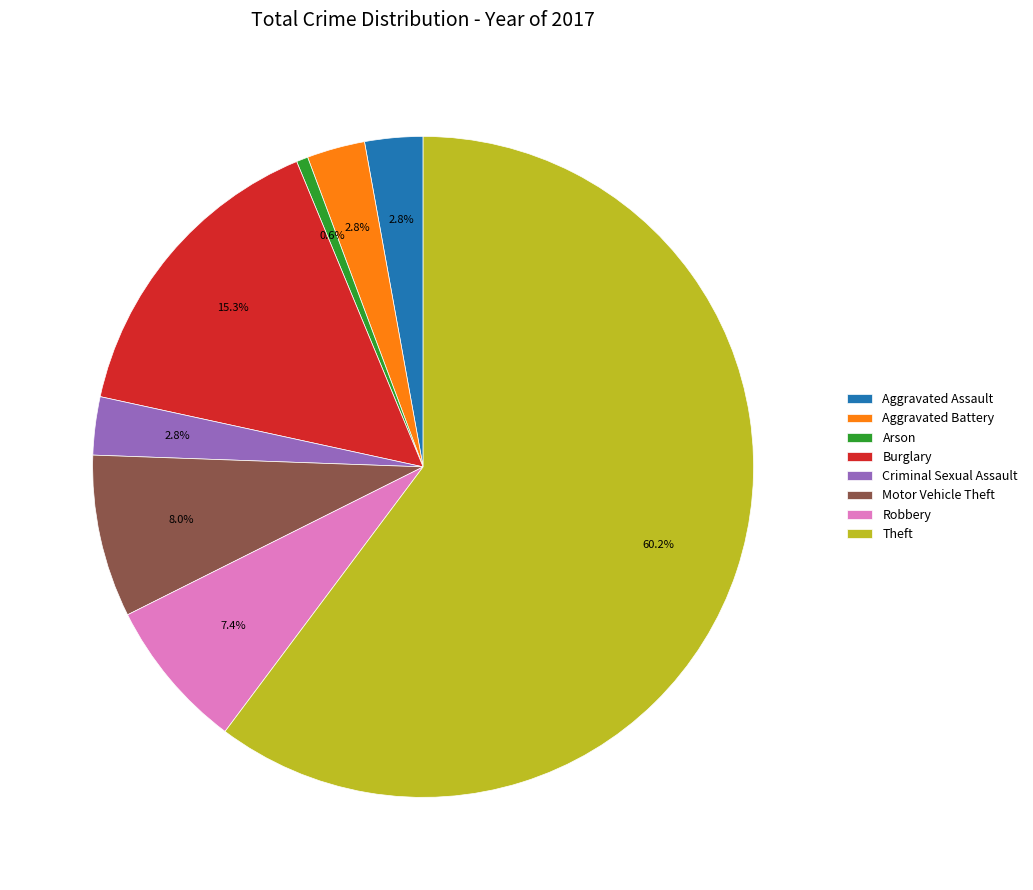

The Theft slice represents 60% of the pie. True or false?

True